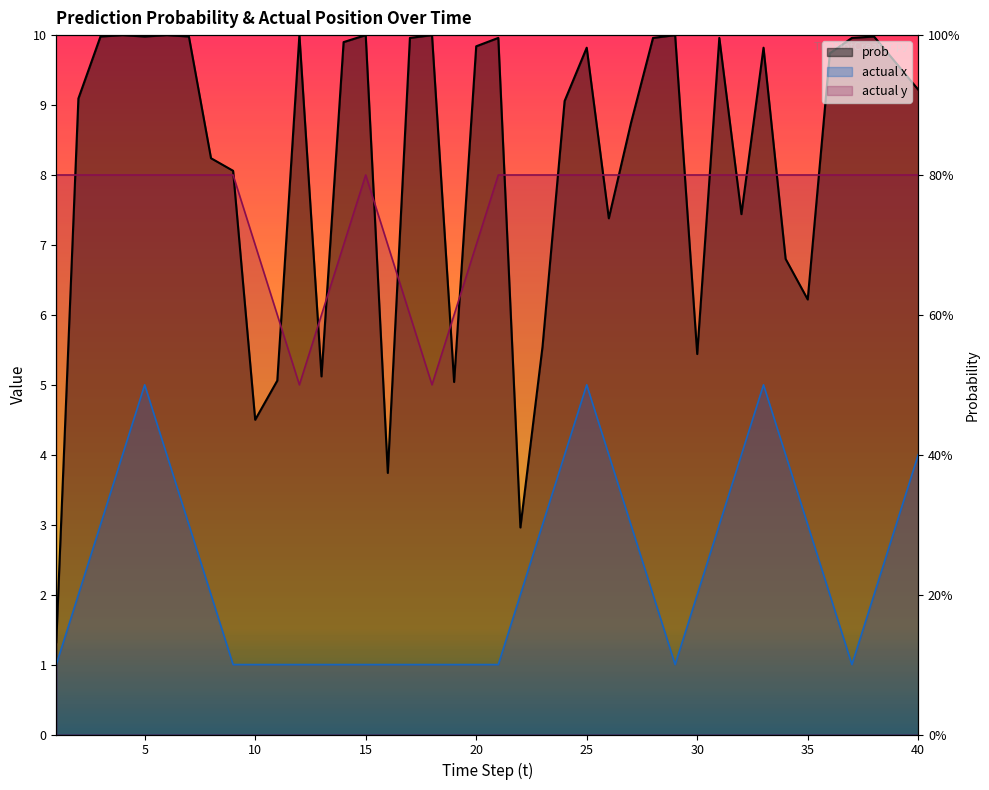

True or false: actual y and actual x intersect in this chart.

False